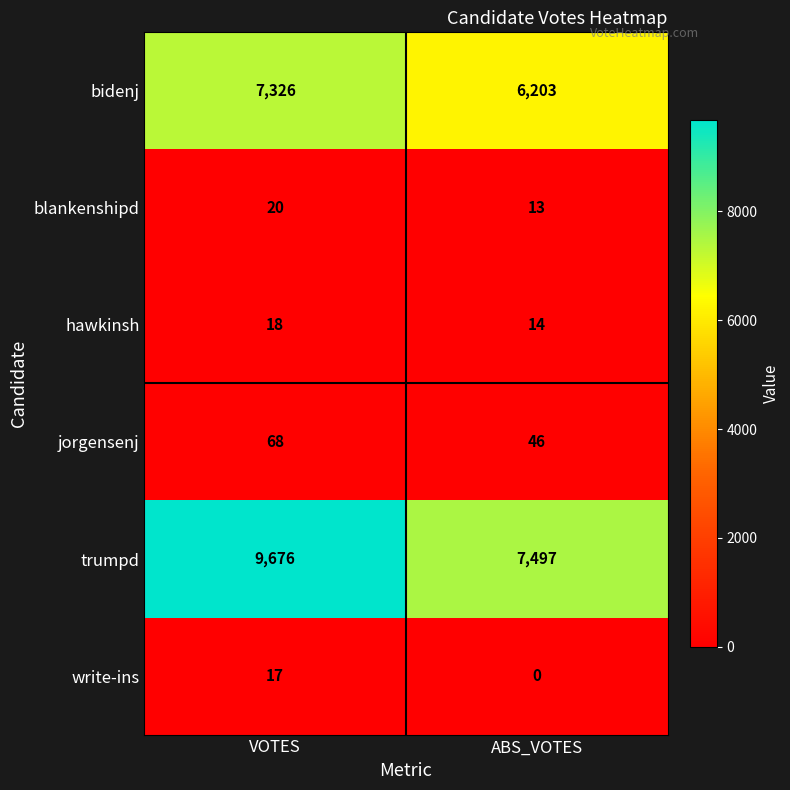

What is the difference between the trumpd values at ABS_VOTES and VOTES?

2179